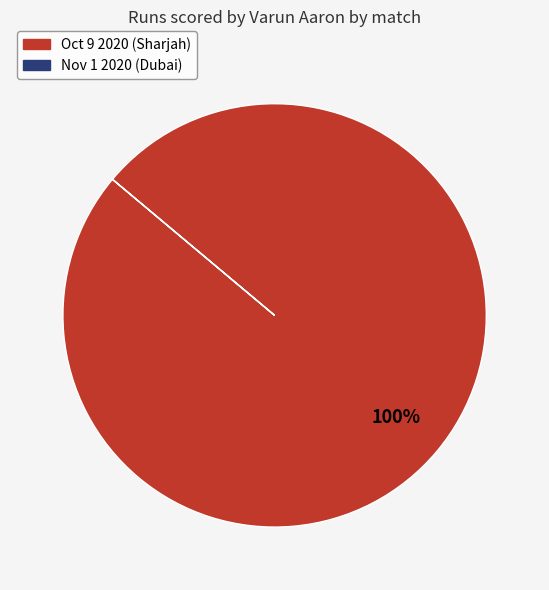

To the nearest percent, what percentage of the pie is Oct 9 2020 (Sharjah)?

100%